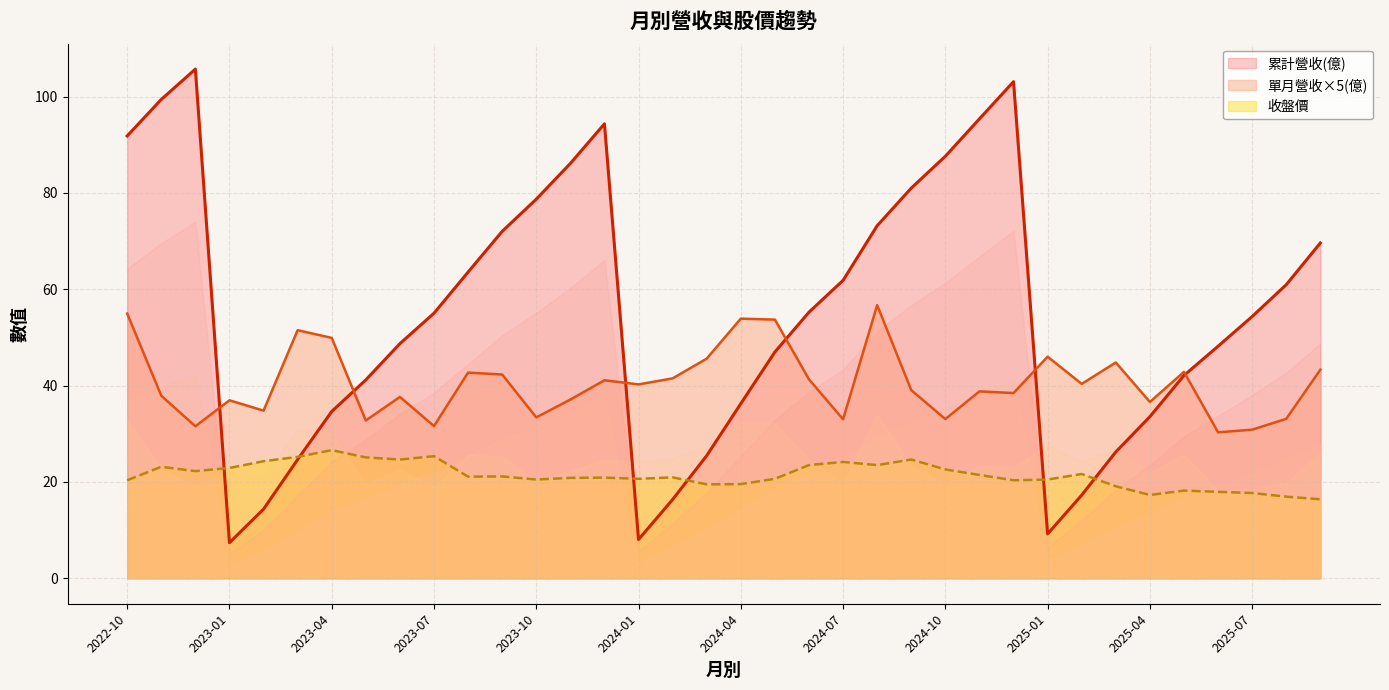

Reading right to left, what are all the values shown in this chart?

累計營收(億): 2025-09=69.6	2025-08=61.0	2025-07=54.3	2025-06=48.2	2025-05=42.1	2025-04=33.5	2025-03=26.2	2025-02=17.3	2025-01=9.2	2024-12=103.1	2024-11=95.4	2024-10=87.6	2024-09=81.0	2024-08=73.2	2024-07=61.9	2024-06=55.2	2024-05=47.0	2024-04=36.2	2024-03=25.5	2024-02=16.4	2024-01=8.1	2023-12=94.3	2023-11=86.1	2023-10=78.7	2023-09=72.0	2023-08=63.6	2023-07=55.0	2023-06=48.7	2023-05=41.2	2023-04=34.6	2023-03=24.6	2023-02=14.3	2023-01=7.4	2022-12=105.7	2022-11=99.4	2022-10=91.8
單月營收(億): 2025-09=43.3	2025-08=33.1	2025-07=30.9	2025-06=30.3	2025-05=42.9	2025-04=36.6	2025-03=44.8	2025-02=40.4	2025-01=46.0	2024-12=38.5	2024-11=38.8	2024-10=33.1	2024-09=39.0	2024-08=56.7	2024-07=33.0	2024-06=41.3	2024-05=53.7	2024-04=53.9	2024-03=45.6	2024-02=41.5	2024-01=40.2	2023-12=41.1	2023-11=37.1	2023-10=33.4	2023-09=42.3	2023-08=42.7	2023-07=31.6	2023-06=37.6	2023-05=32.8	2023-04=49.9	2023-03=51.5	2023-02=34.8	2023-01=36.9	2022-12=31.5	2022-11=37.9	2022-10=55.0
收盤價: 2025-09=16.4	2025-08=16.9	2025-07=17.7	2025-06=17.9	2025-05=18.2	2025-04=17.3	2025-03=19.1	2025-02=21.6	2025-01=20.5	2024-12=20.4	2024-11=21.4	2024-10=22.6	2024-09=24.6	2024-08=23.5	2024-07=24.1	2024-06=23.5	2024-05=20.6	2024-04=19.6	2024-03=19.5	2024-02=20.9	2024-01=20.6	2023-12=20.9	2023-11=20.9	2023-10=20.5	2023-09=21.1	2023-08=21.1	2023-07=25.4	2023-06=24.6	2023-05=25.1	2023-04=26.6	2023-03=25.2	2023-02=24.3	2023-01=22.9	2022-12=22.2	2022-11=23.1	2022-10=20.4